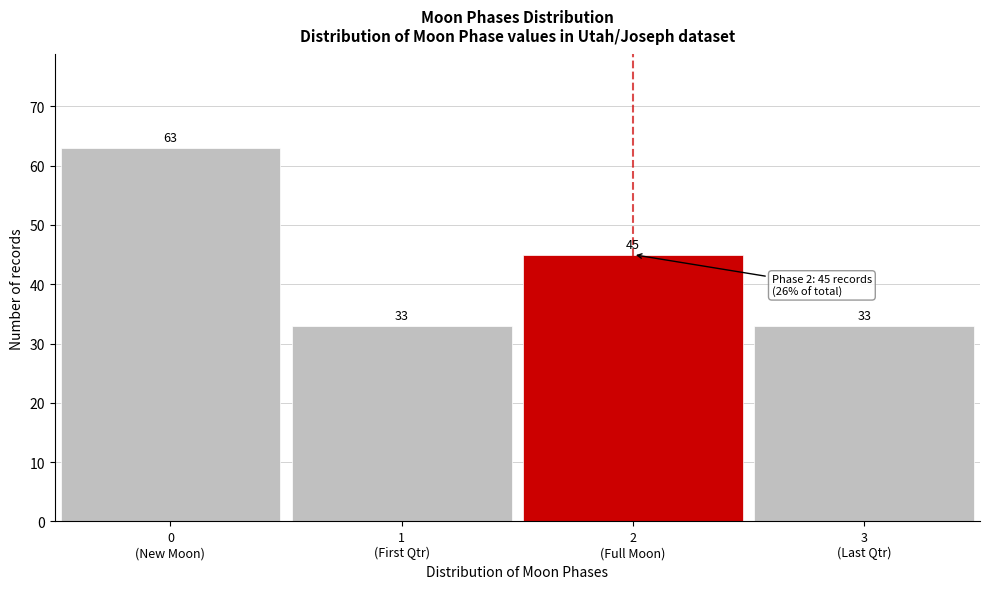

Reading left to right, what are all the values shown in this chart?

63	33	45	33